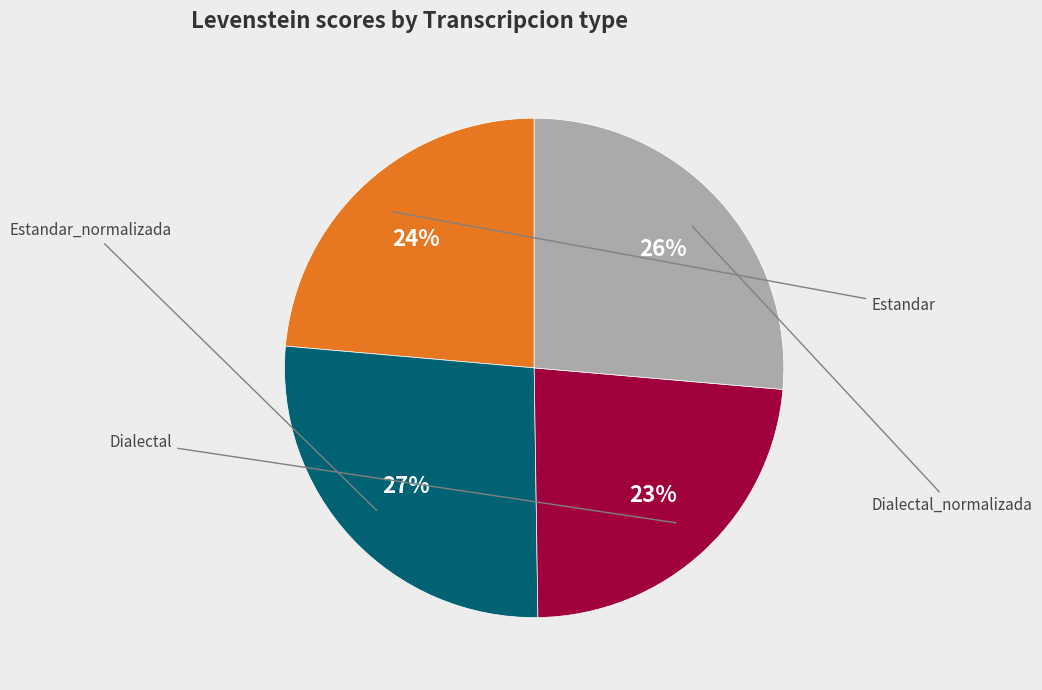

Is there a majority slice in this chart?

No